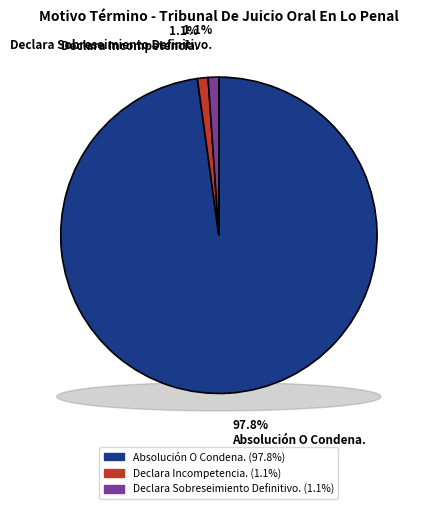

What is the largest slice in the pie chart?

Absolución O Condena.